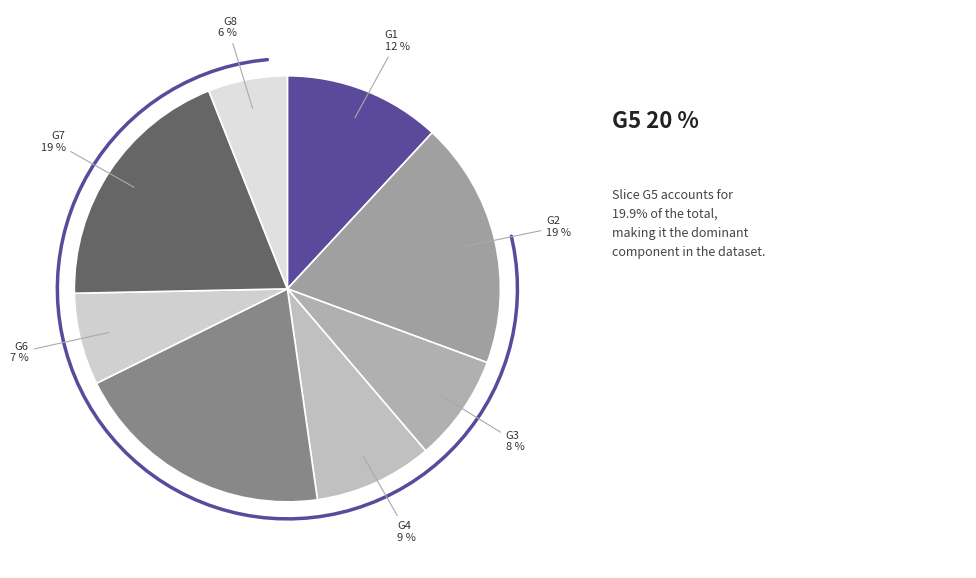

What percentage is NOT represented by G7?

80.7%